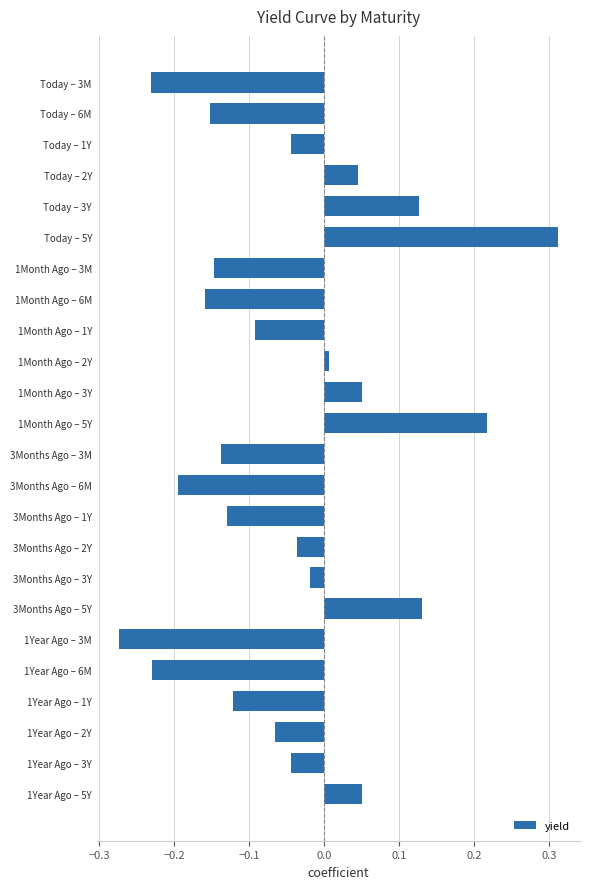

What position from the bottom is 3Months Ago – 3M?

12